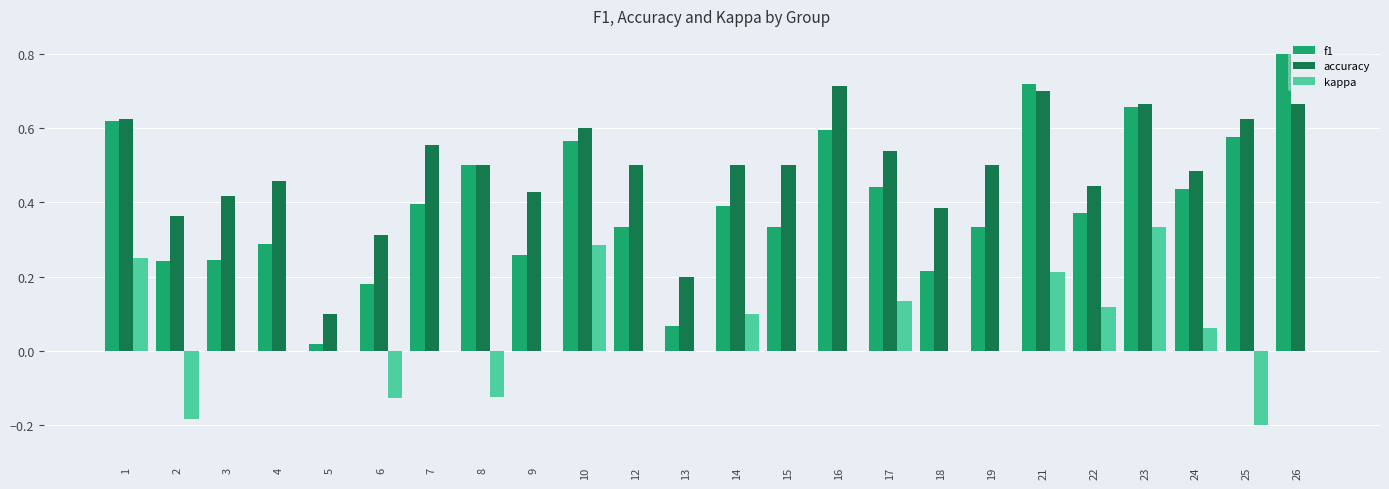

Which category has the highest value in the kappa series?

23